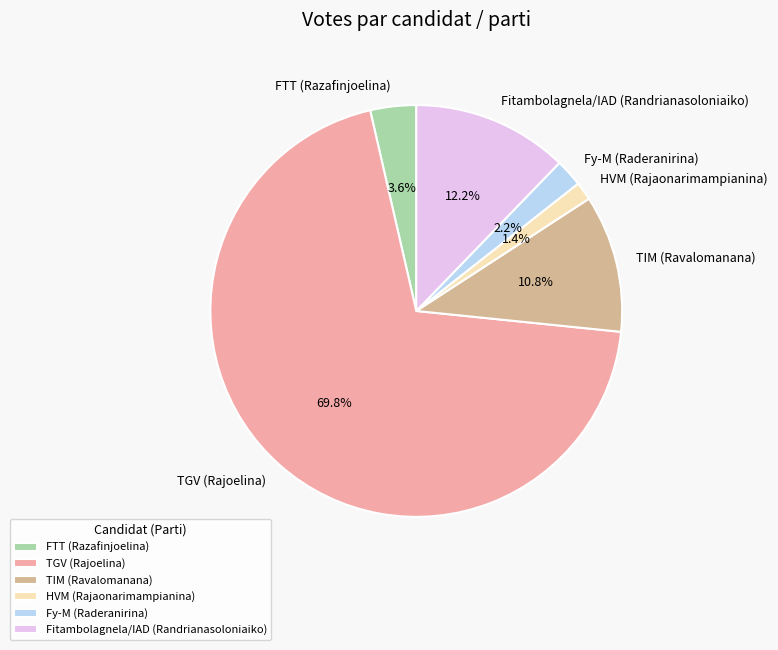

Which slice is the largest?

TGV (Rajoelina)